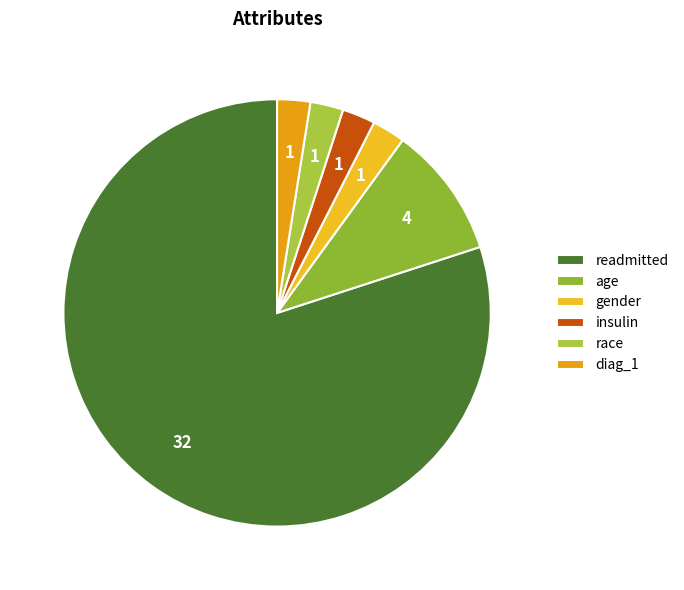

How many segments does this pie chart have?

6